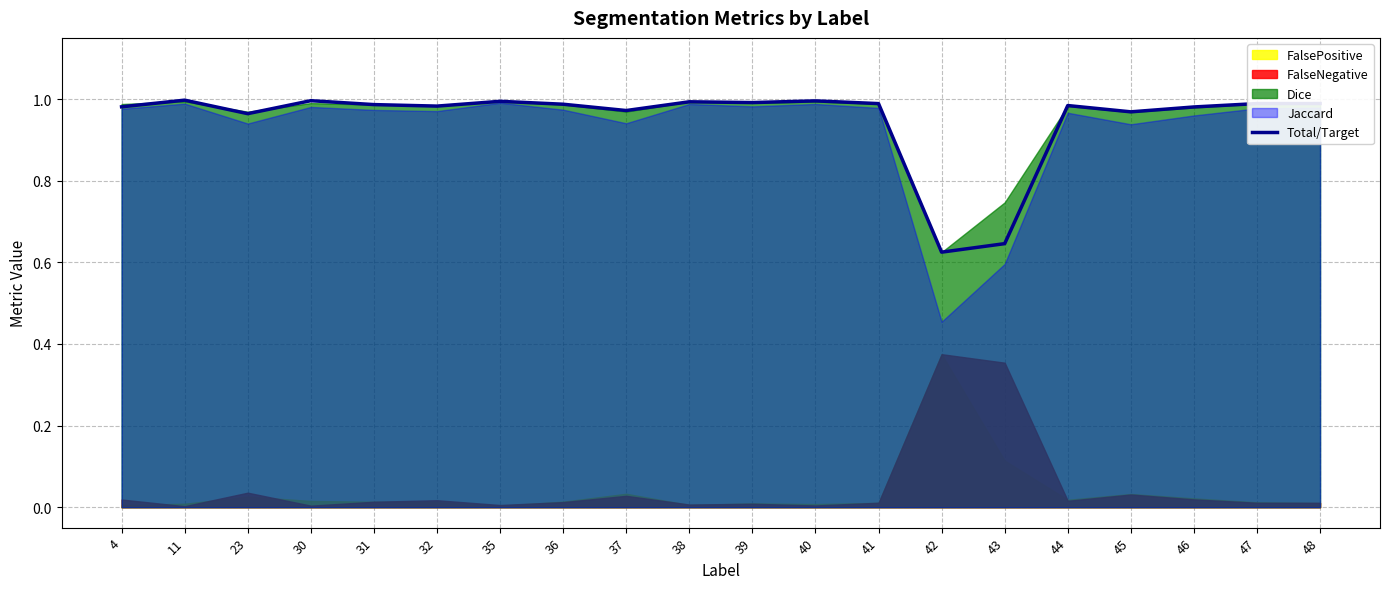

List the labels in order of value, largest first.

11, 30, 40, 35, 38, 39, 48, 47, 41, 36, 31, 44, 32, 4, 46, 37, 45, 23, 43, 42